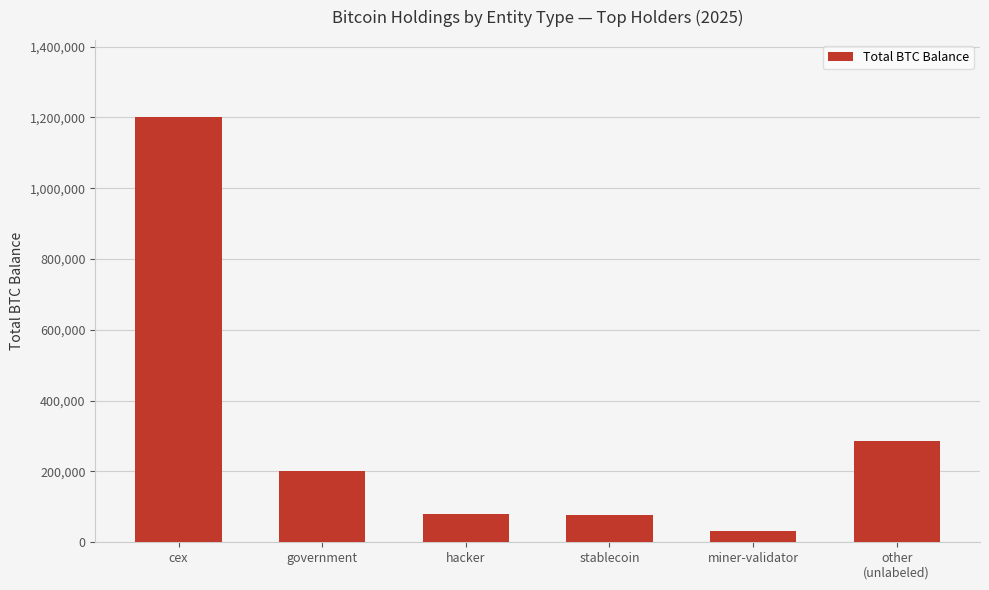

How many bars are there in total?

6